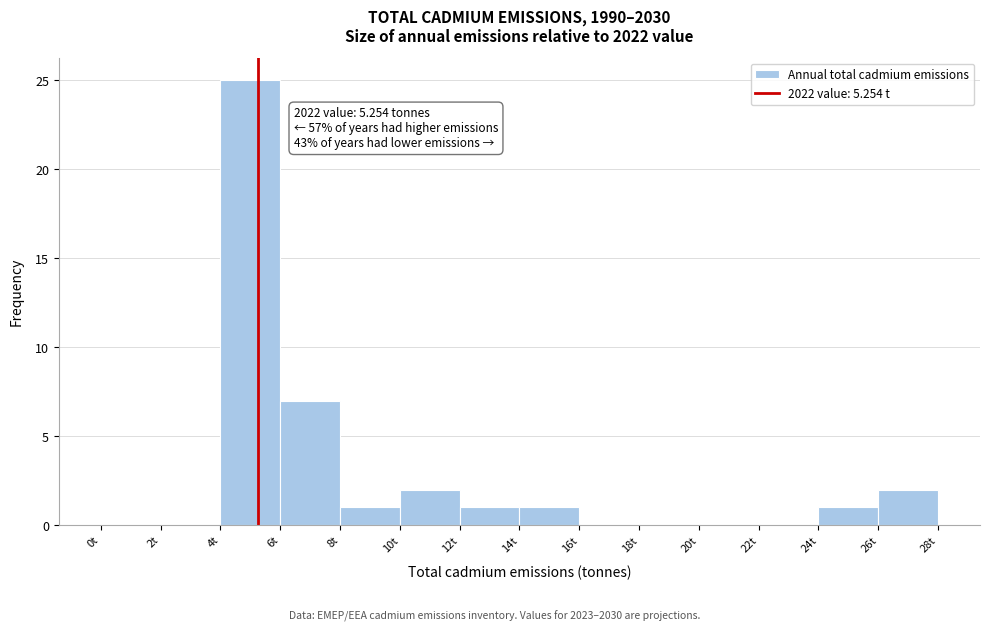

Which range on the x-axis has the tallest bar?

4 to 6